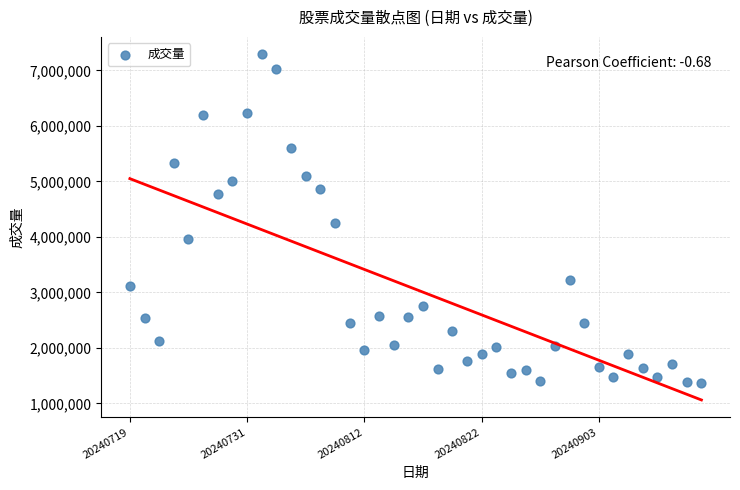

What Y value in the scatter plot is closest to 4329900?

4253400